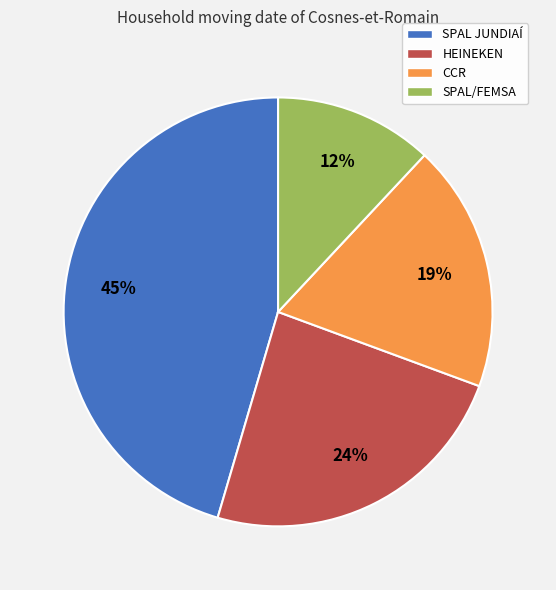

Is the sum of CCR and SPAL JUNDIAÍ greater than half?

Yes